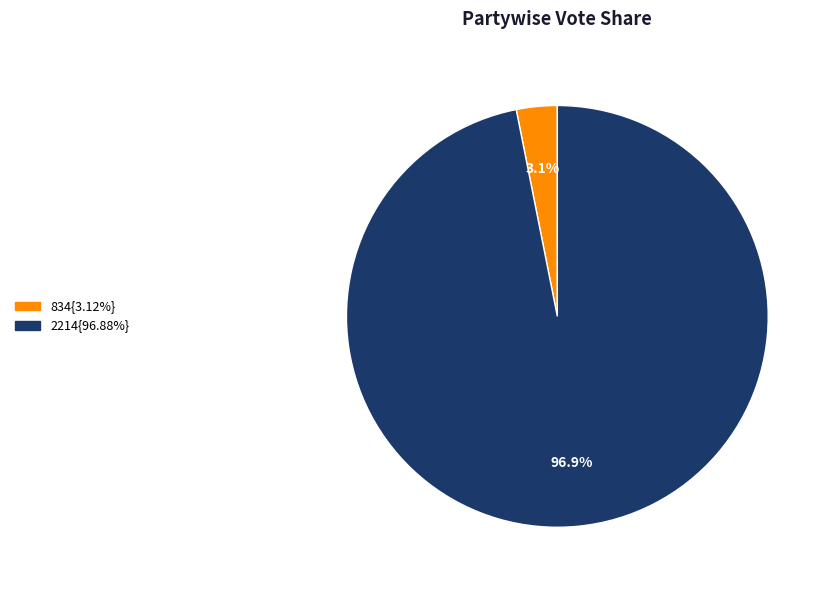

Is there a majority slice in this chart?

Yes